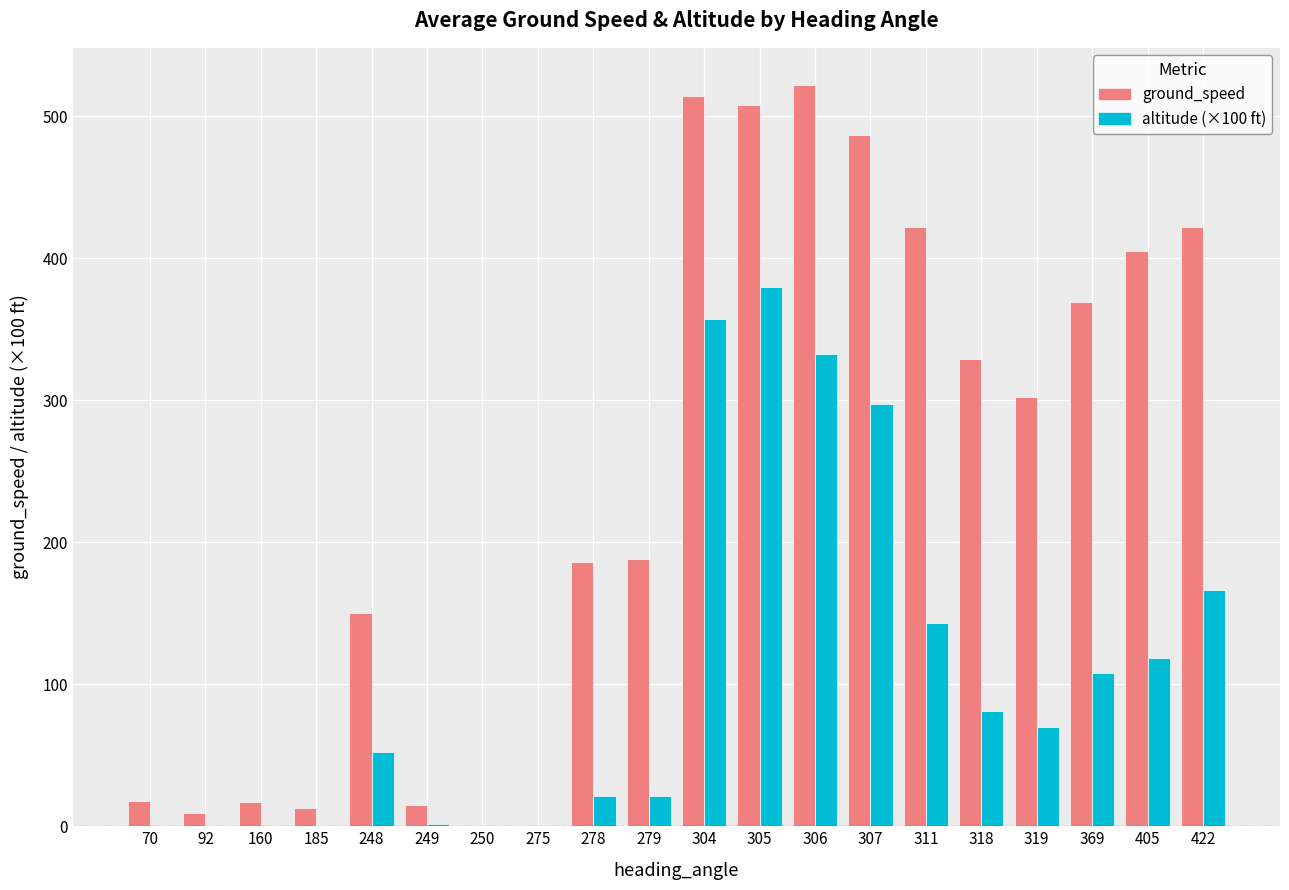

The value of altitude (×100 ft) at 307 is 500.1. True or false?

False